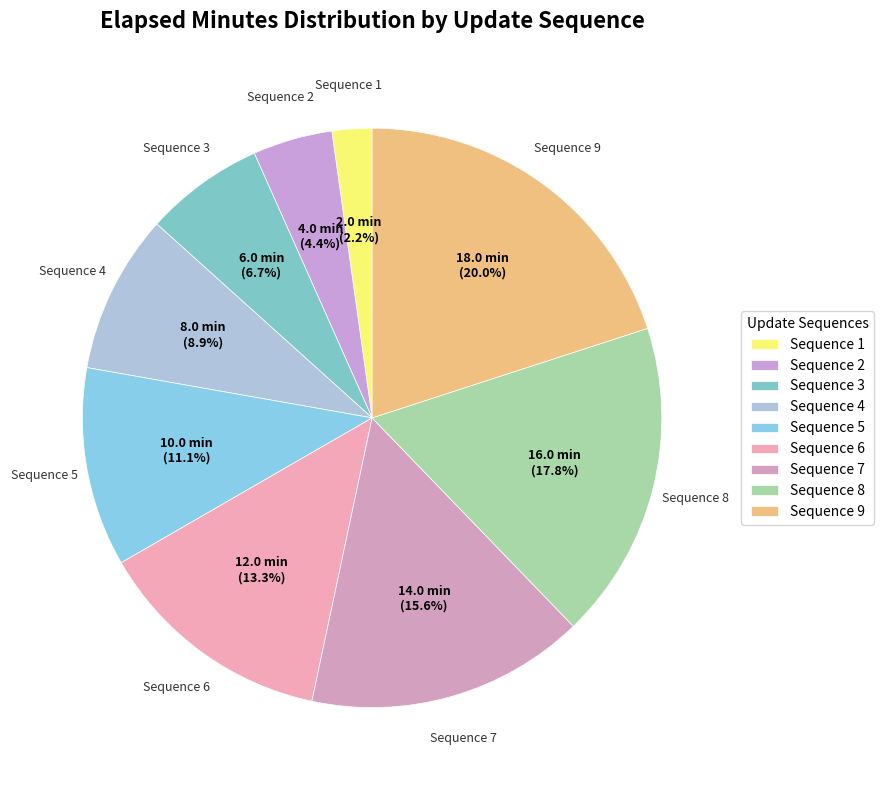

How many slices are in this pie chart?

9